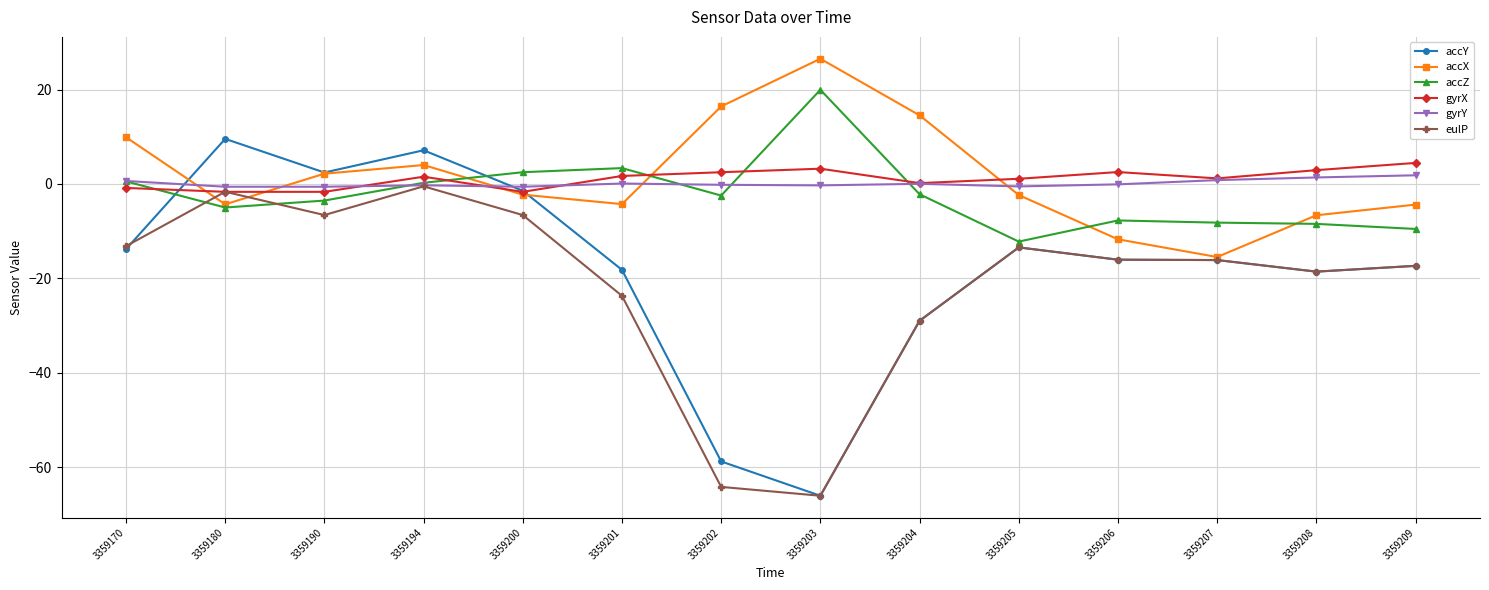

Between 3359170 and 3359204, which series saw the biggest shift?

eulP